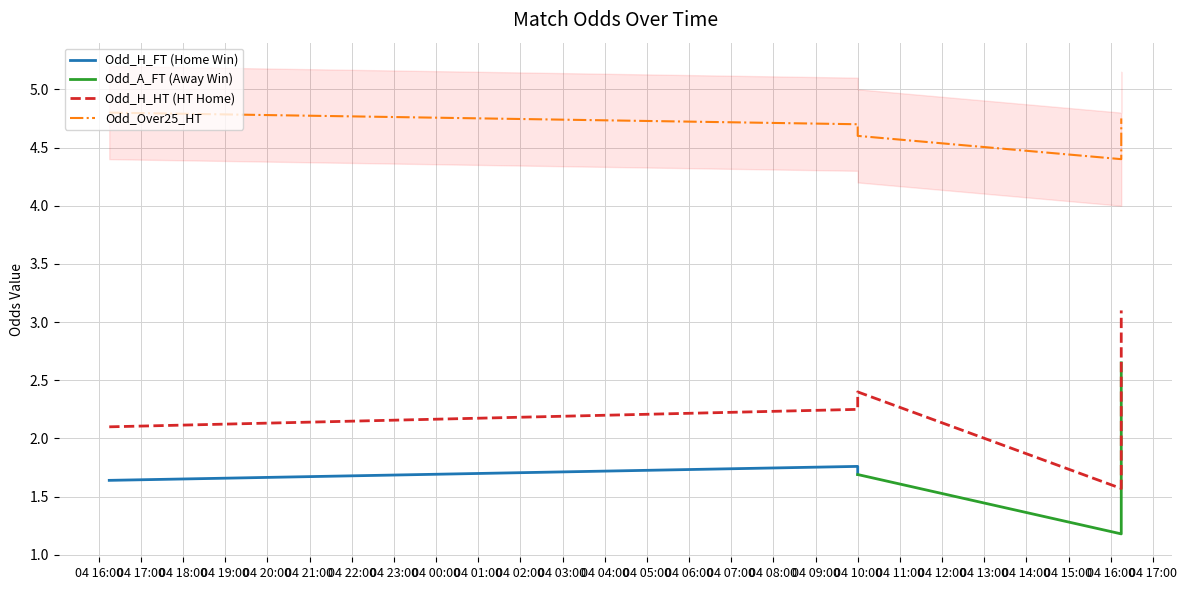

What is the sum of all Odd_Over25_HT values?

23.2